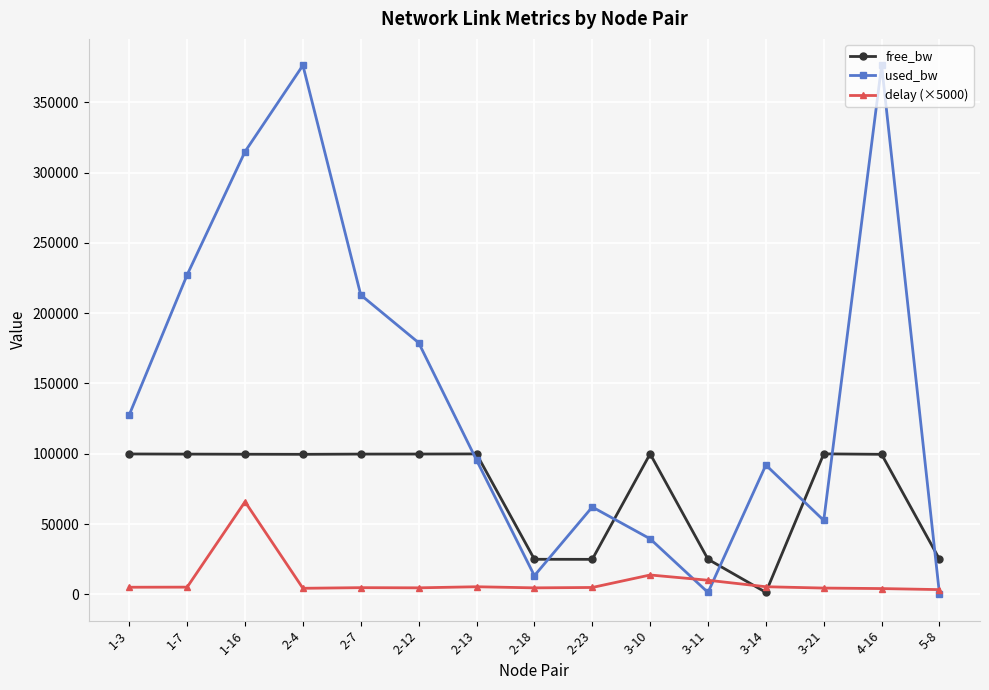

What is the sum of all free_bw values?

1099376.6